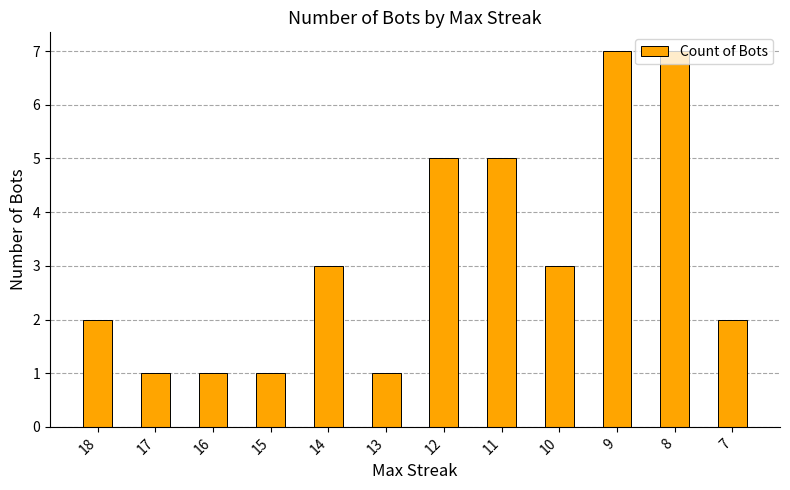

The value at 12 is 2. True or false?

False